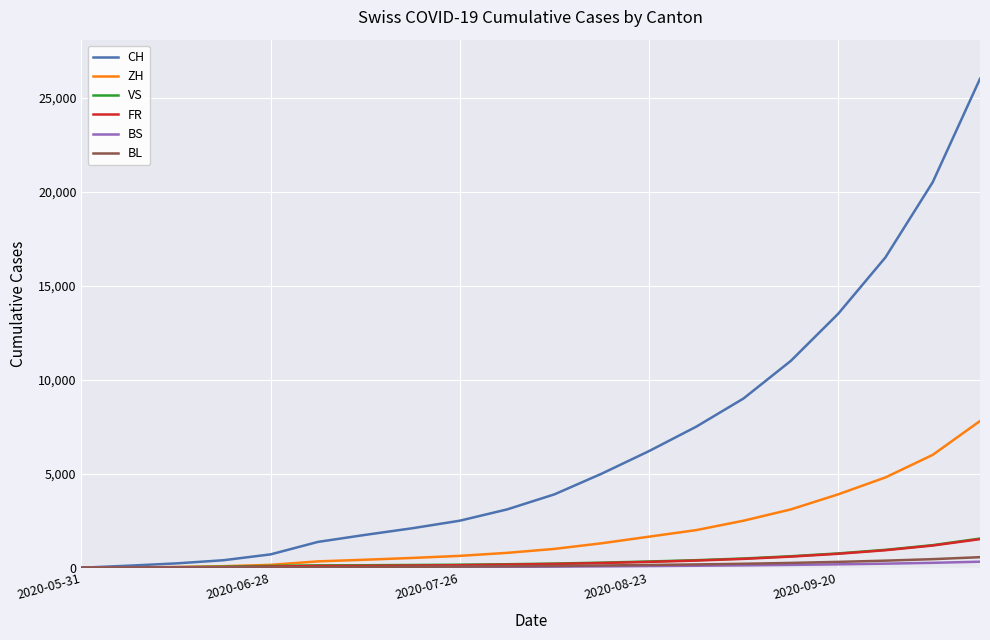

What is the maximum value shown in the chart?

26000